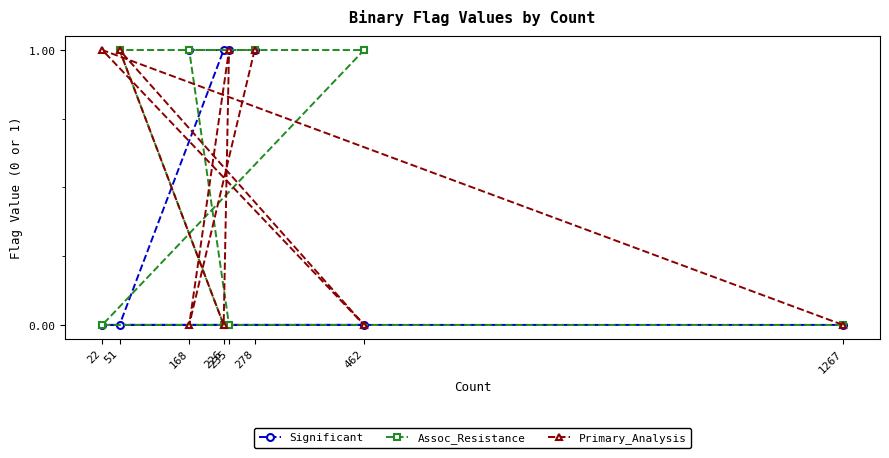

What is the spread (max minus min) of values at 51?

1